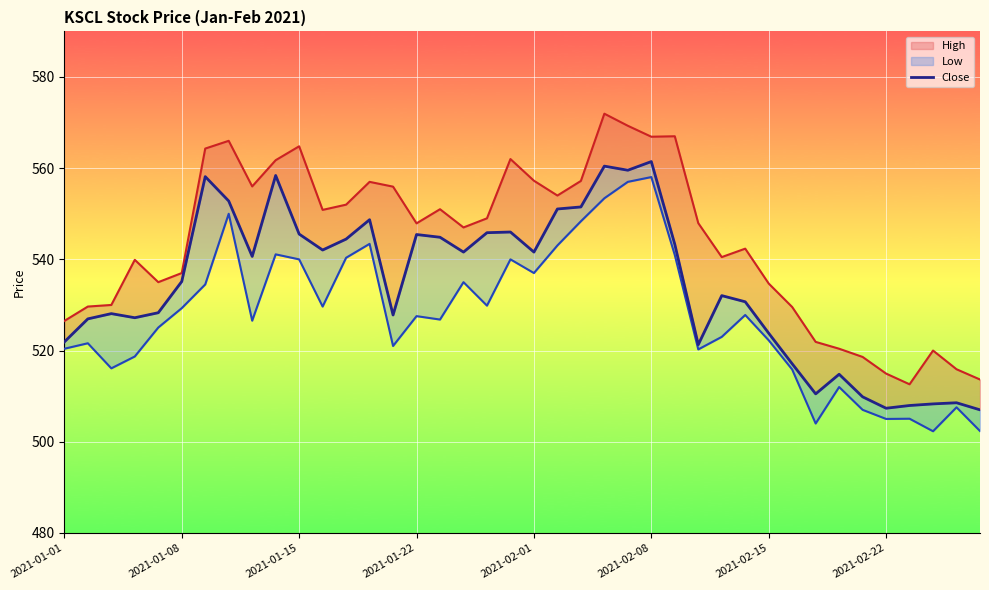

Which has a higher value, 2021-01-22 or 16?

16